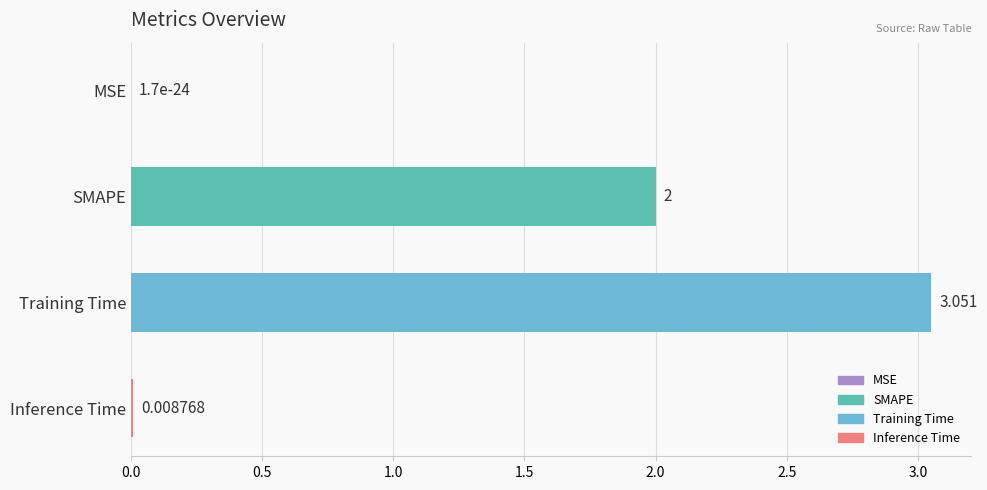

Where is the data nearest to the value 1?

Inference Time